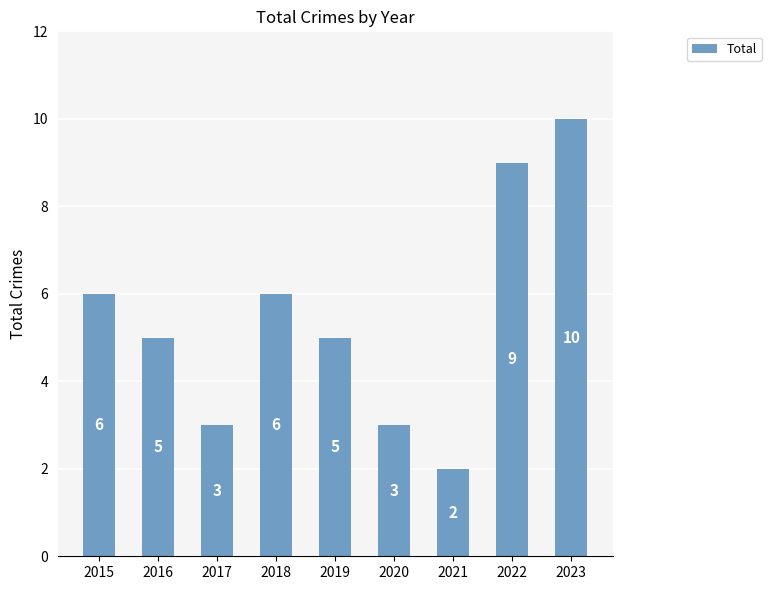

What is the smallest value displayed?

2